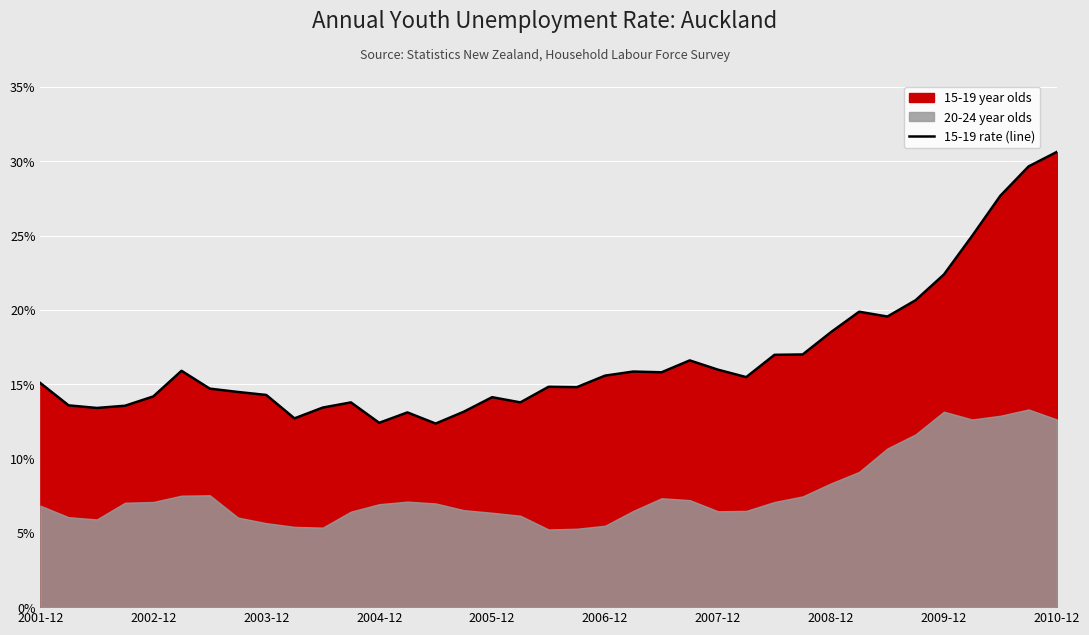

Count the values in the range 0 to 1.

37